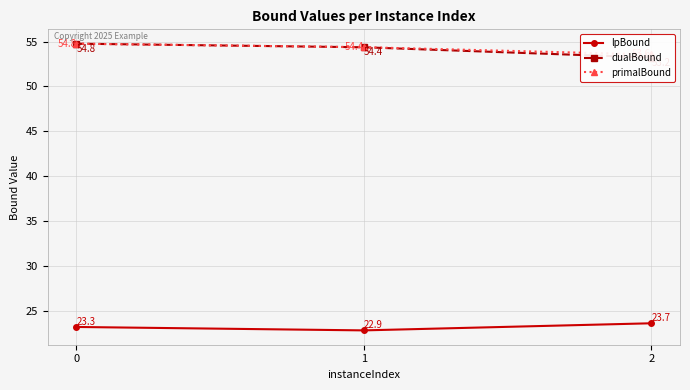

How many series are shown in this chart?

3